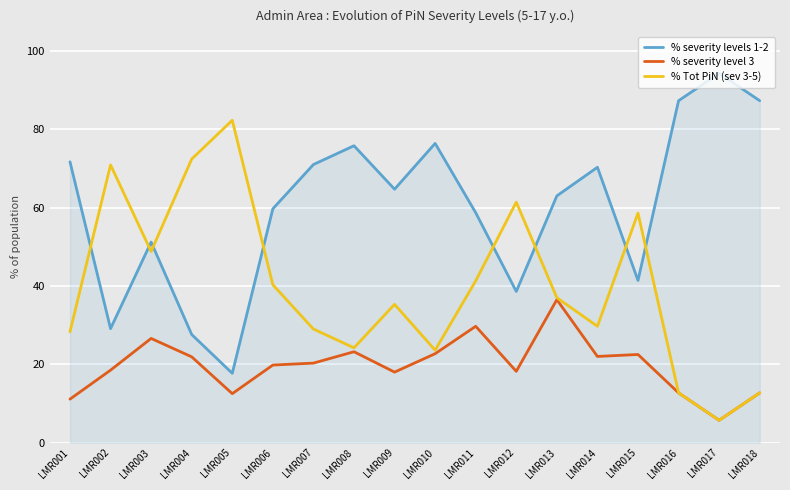

At which label does % severity levels 1-2 reach its minimum?

LMR005